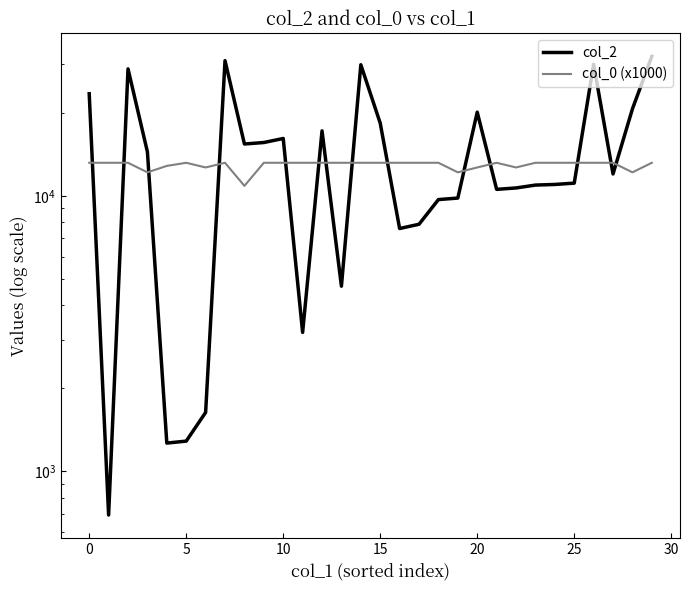

Reading left to right, list all the values displayed in this chart.

col_2: 23478.0	692.0	28909.0	14432.0	1263.0	1284.0	1632.0	30965.0	15419.0	15610.0	16147.0	3188.0	17210.0	4692.0	29925.0	18354.0	7603.0	7878.0	9685.0	9808.0	20129.0	10550.0	10674.0	10934.0	10992.0	11112.0	30047.0	11999.0	20682.0	32092.0
col_0 (x1000): 13176.6	13176.6	13176.6	12163.0	12836.9	13176.6	12669.9	13176.6	10862.0	13176.6	13176.6	13176.6	13176.6	13176.6	13176.6	13176.6	13176.6	13176.6	13176.6	12163.0	12669.9	13176.6	12669.9	13176.6	13176.6	13176.6	13176.6	13176.6	12163.0	13176.6